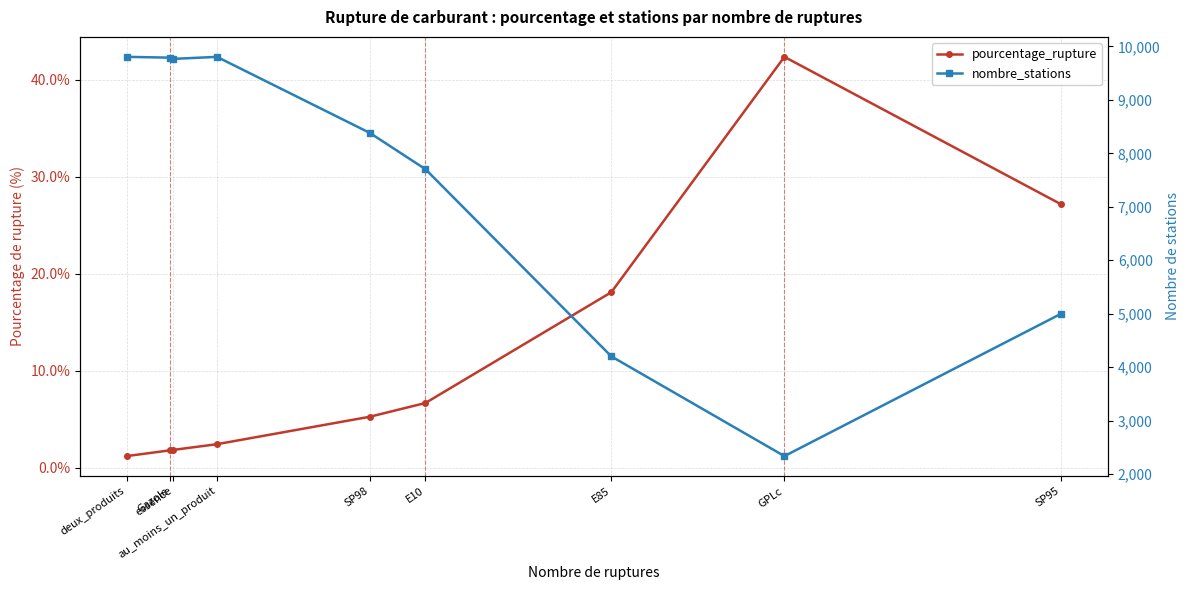

How many data points in nombre_stations are above 8383?

4